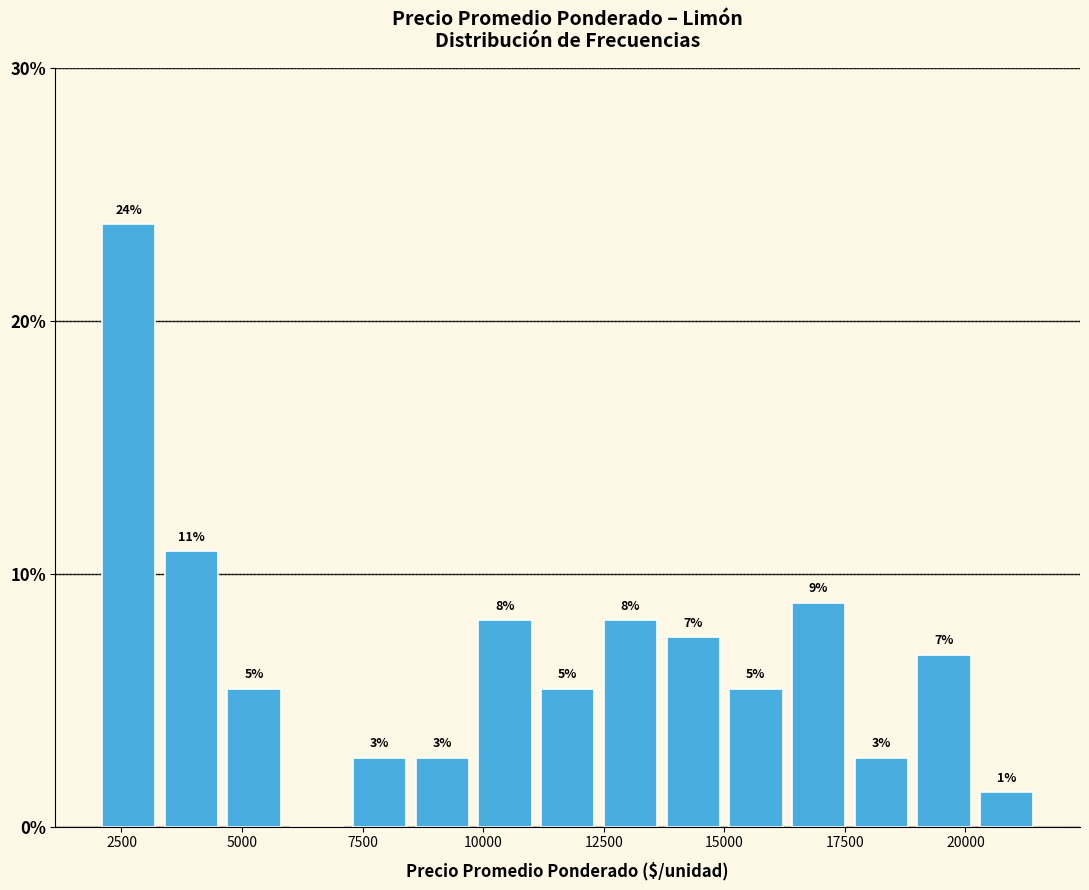

Around what value on the x-axis is the tallest bar? Give the approximate position of its centre, as read against the axis.

2500